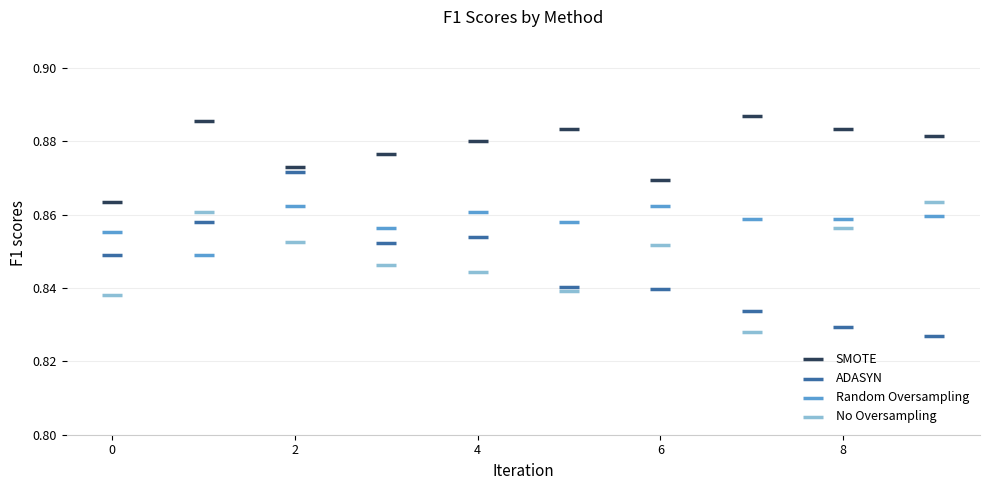

Which series has the widest spread of Y values?

ADASYN